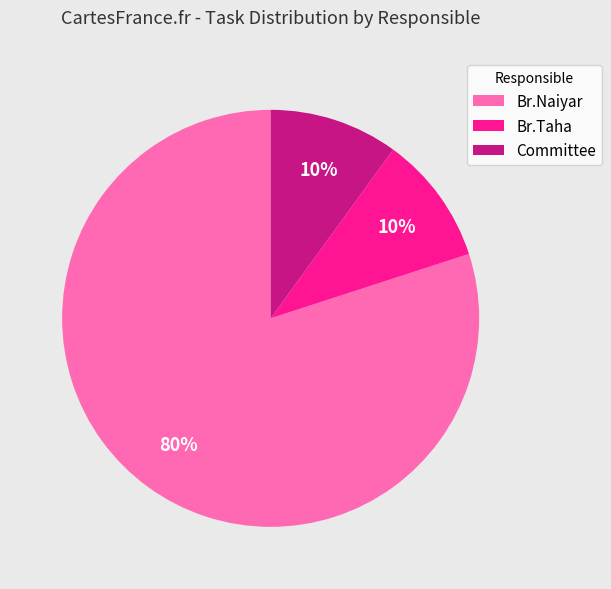

Approximately how many times larger is the value at Br.Naiyar compared to Br.Taha?

8.0